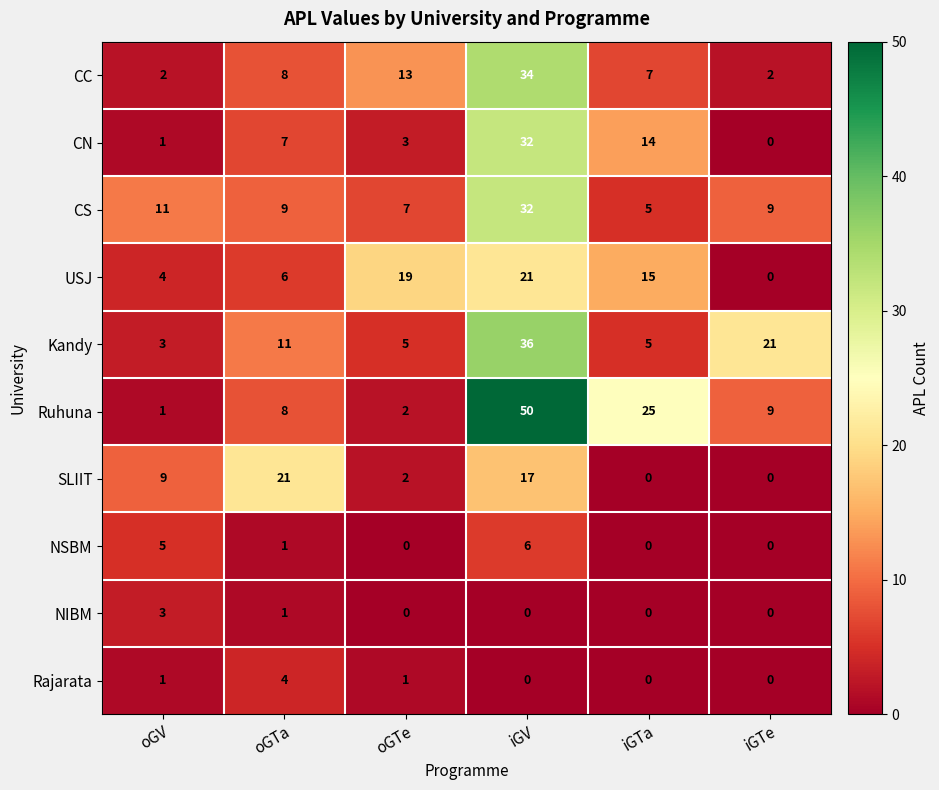

At which label does NSBM reach its peak?

iGV